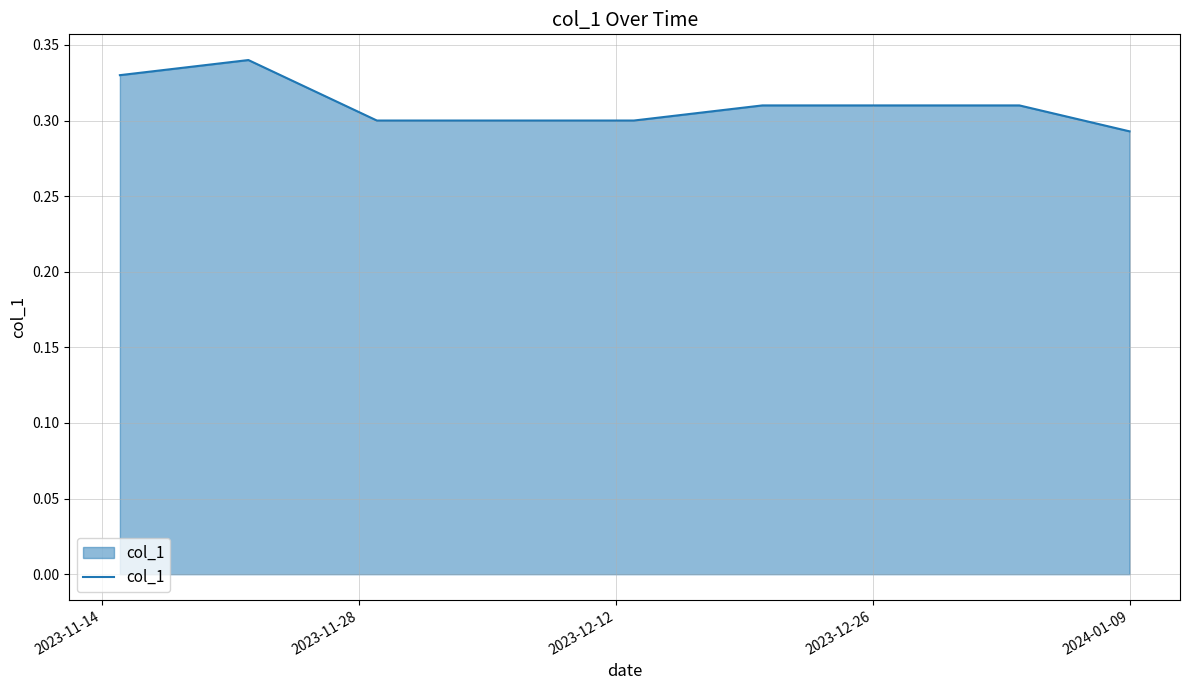

True or false: the data shows 0.5 at 2023-12-12.

False